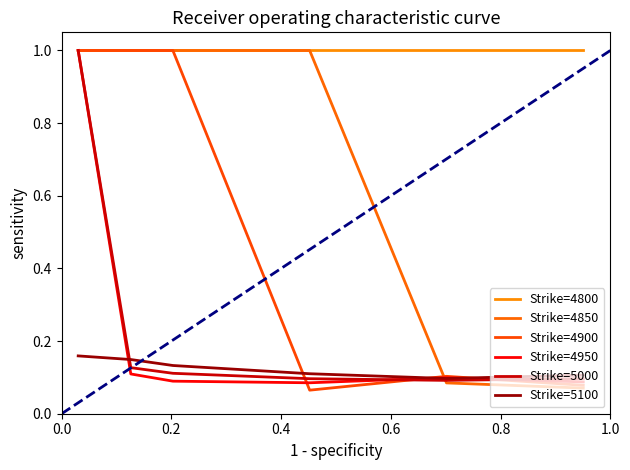

Reading left to right, what are all the values shown in this chart?

Strike=4800: 1.0	1.0	1.0	1.0	1.0	1.0
Strike=4850: 1.0	1.0	1.0	1.0	0.1	0.1
Strike=4900: 1.0	1.0	1.0	0.1	0.1	0.1
Strike=4950: 1.0	0.1	0.1	0.1	0.1	0.1
Strike=5000: 1.0	0.1	0.1	0.1	0.1	0.1
Strike=5100: 0.2	0.1	0.1	0.1	0.1	0.1